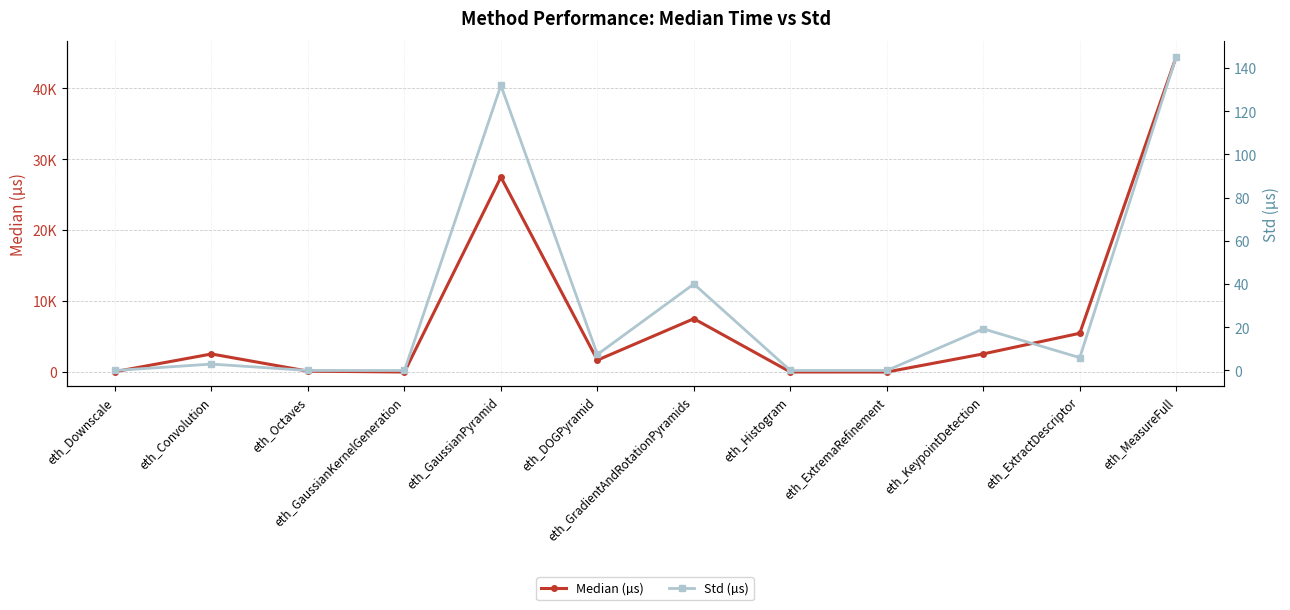

True or false: Std (µs) and Median (µs) intersect in this chart.

False